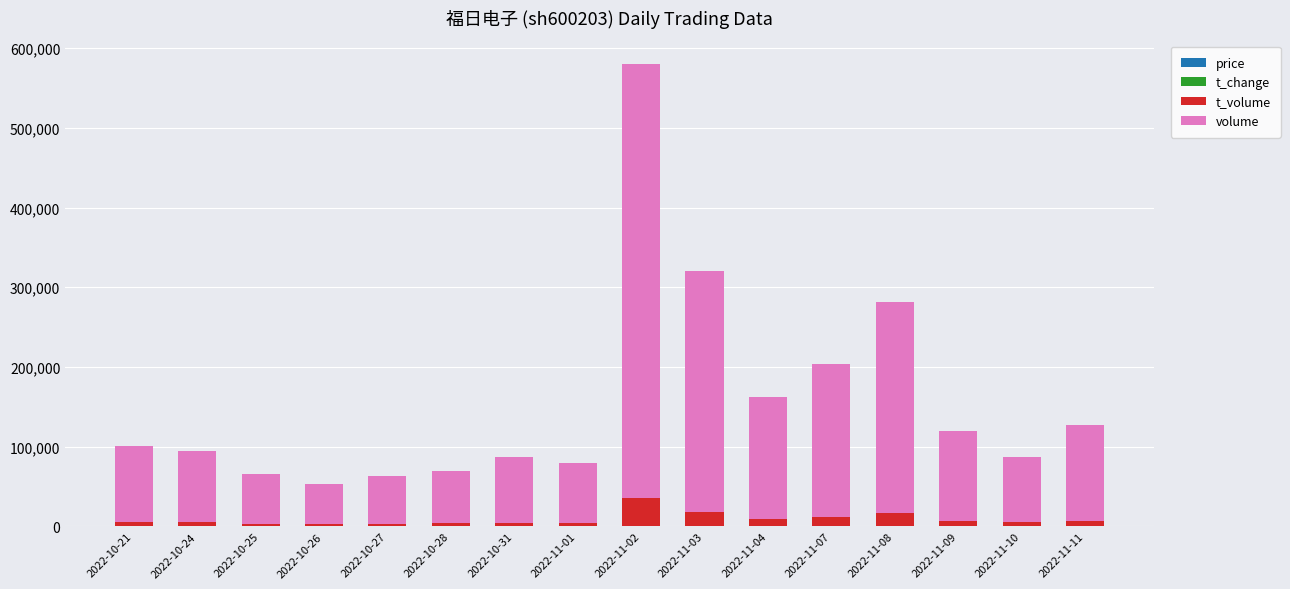

At which category is the sum across all series the highest?

2022-11-02